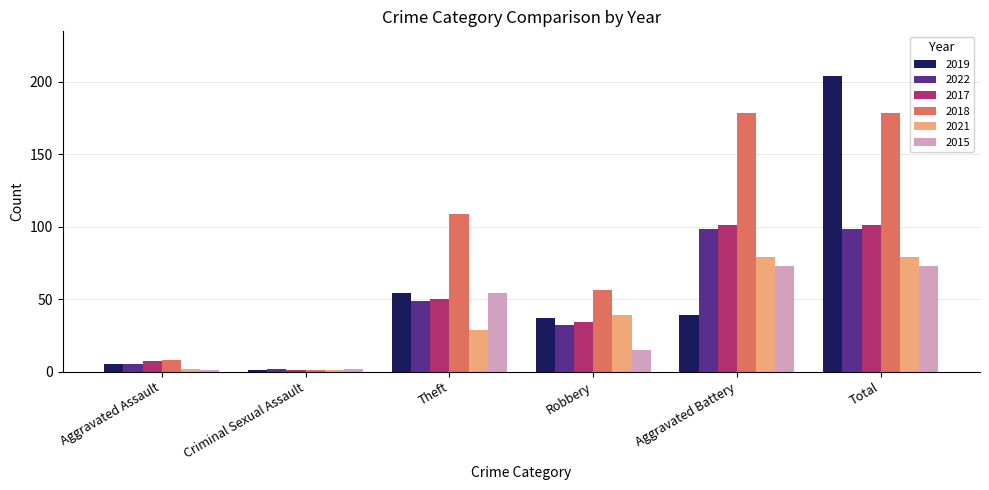

Is it true that 2017 equals 80 at Theft?

False